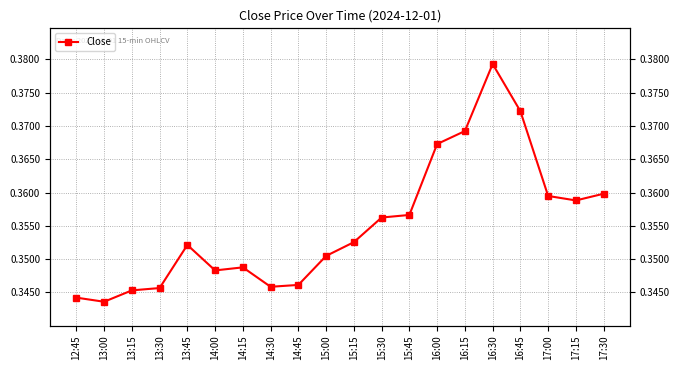

The chart shows a value of 0.5 at 13:00. True or false?

False